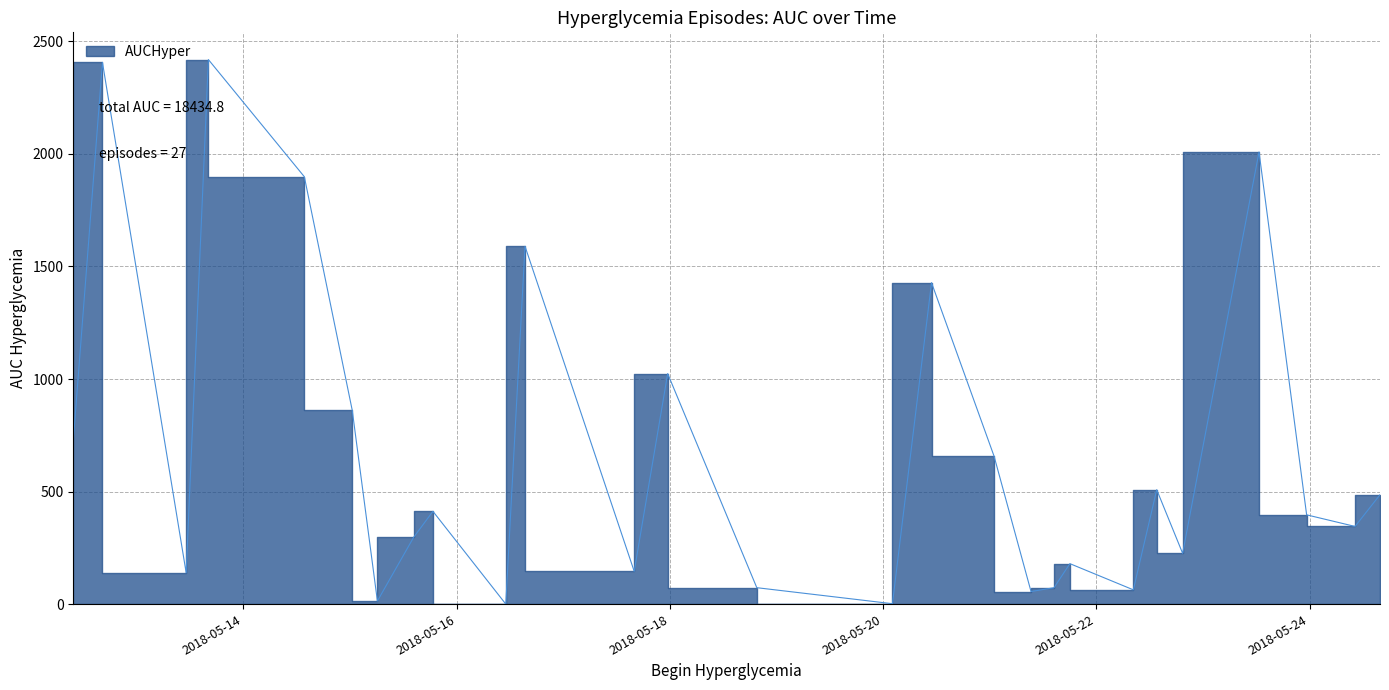

What is the change in value from 2018-05-16 15:23 to 2018-05-18 19:34?

-1516.9